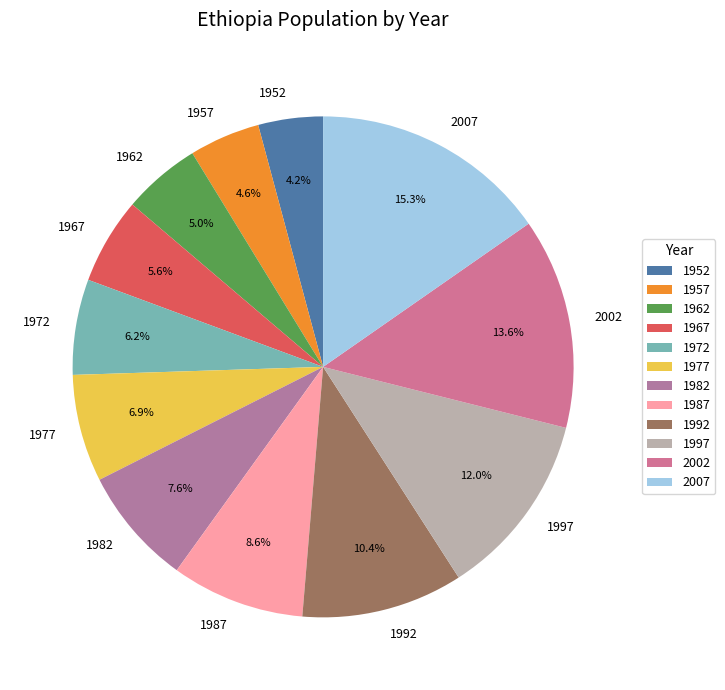

True or false: 2007 accounts for 15% of the total.

True